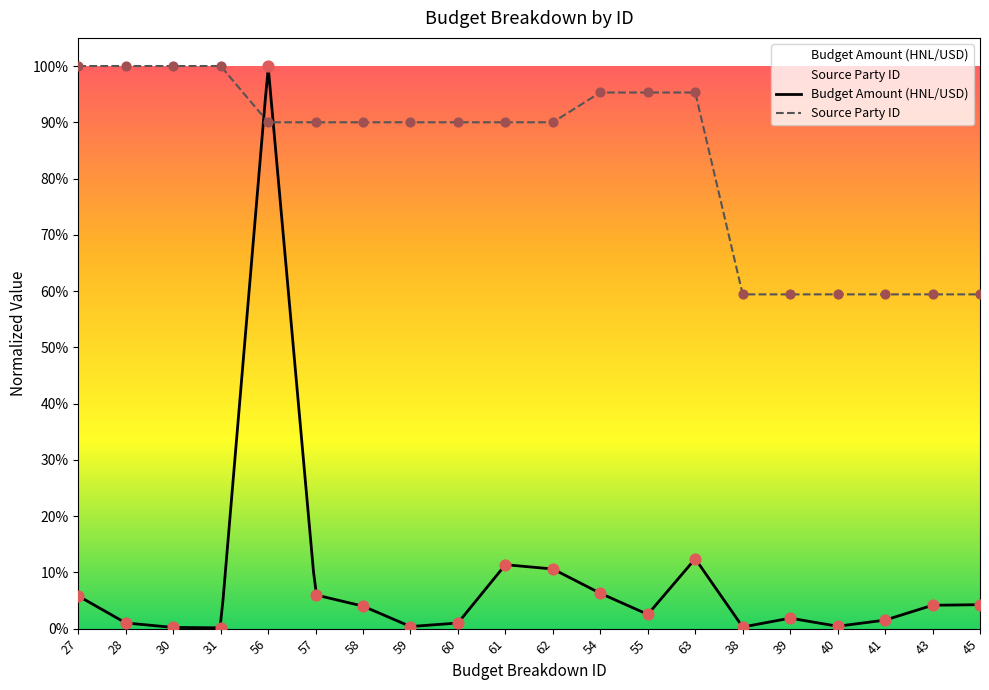

Which series contains the highest Y value?

Budget Amount (HNL/USD)